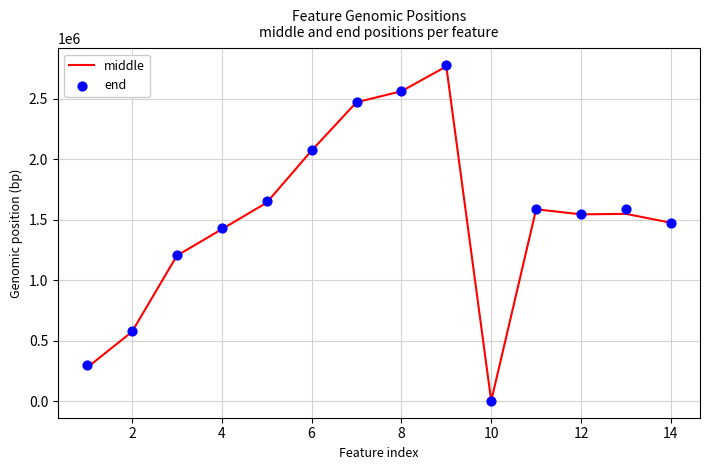

What are all the series names shown in the legend?

middle, end